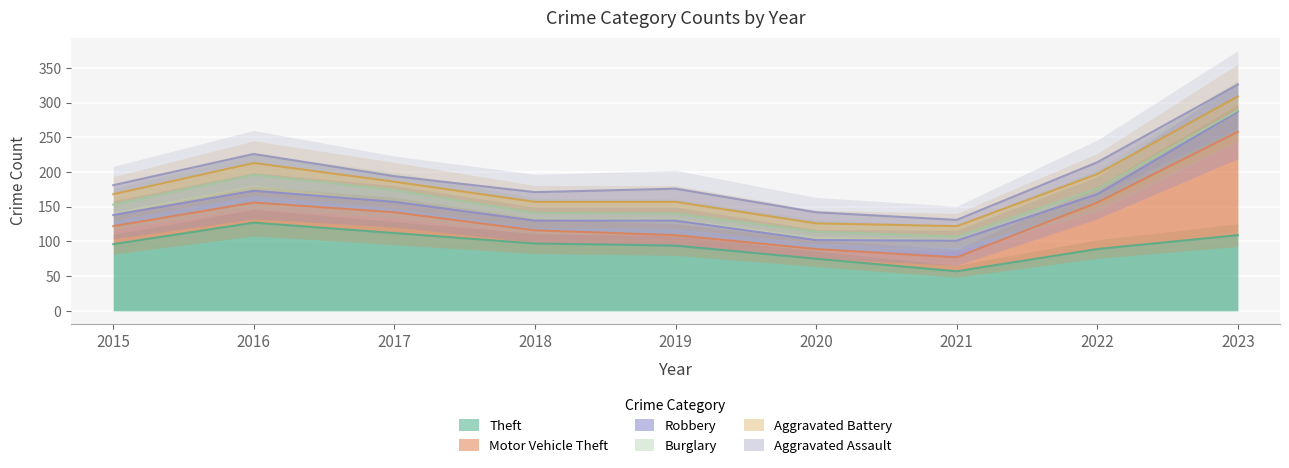

Where does the Theft series first go above 96?

2016